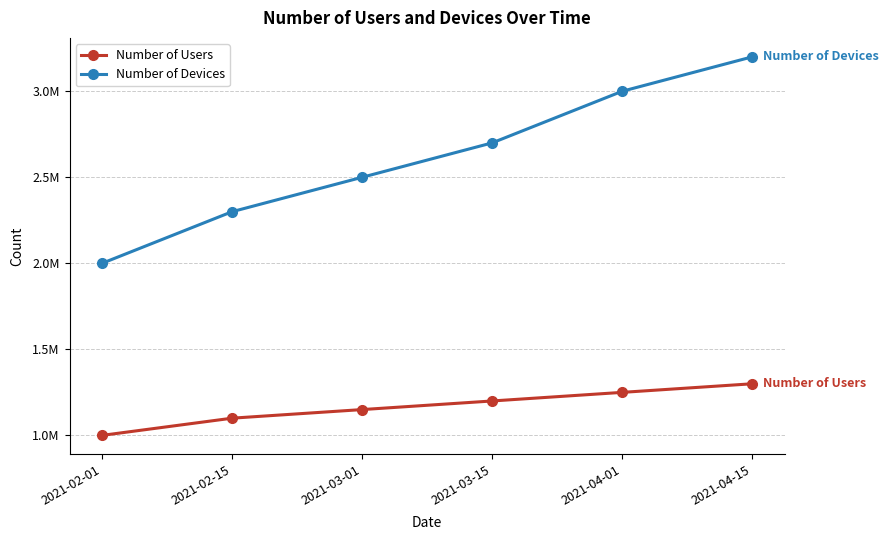

What are all the series names shown in the legend?

Number of Users, Number of Devices